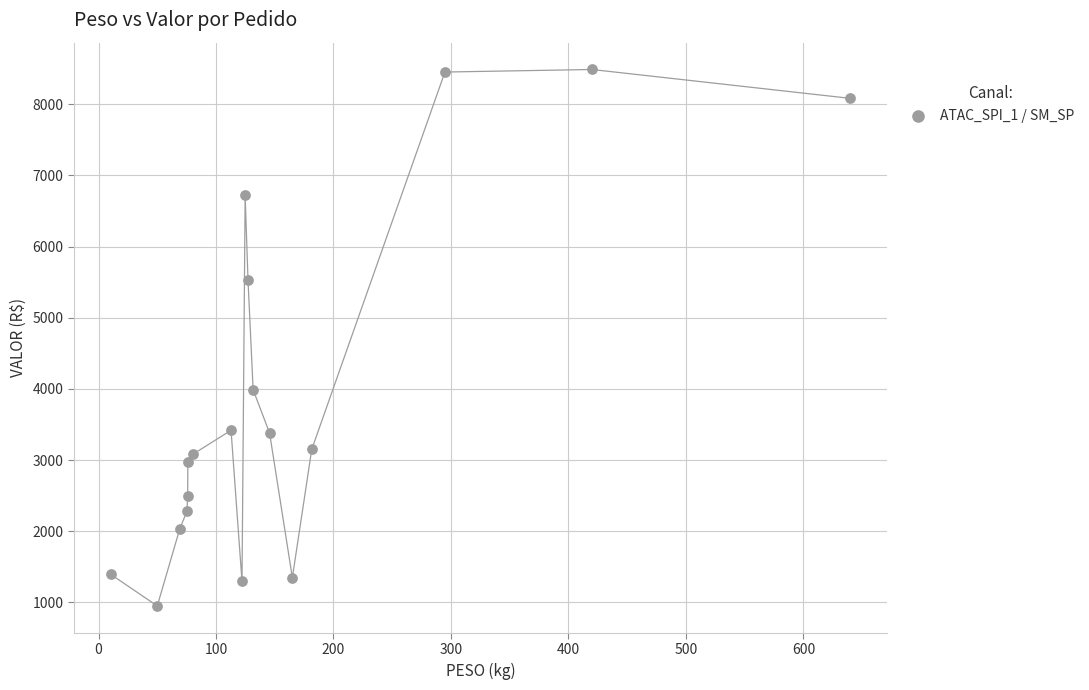

What is the range of Y values (max minus min)?

7540.5